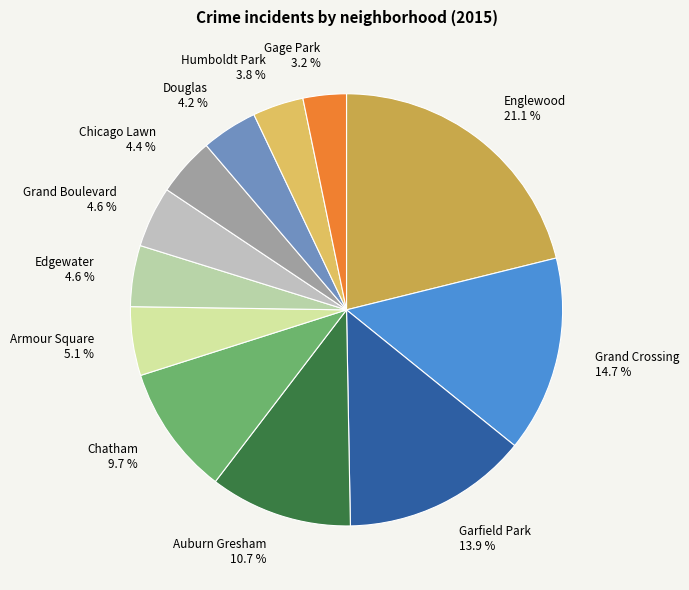

Is the sum of Grand Crossing and Chicago Lawn greater than half?

No